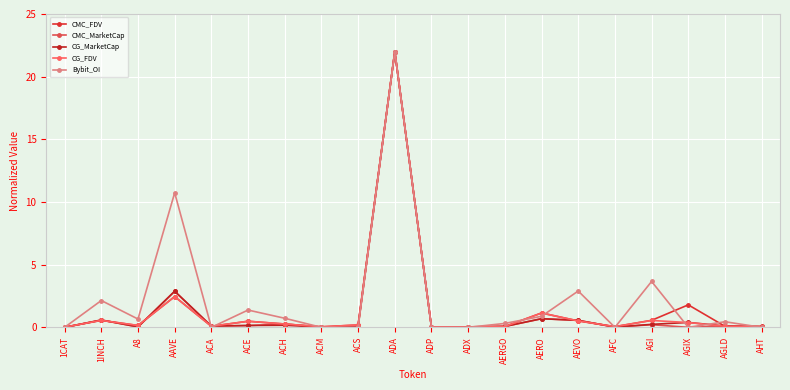

What position from the right is 1INCH?

19